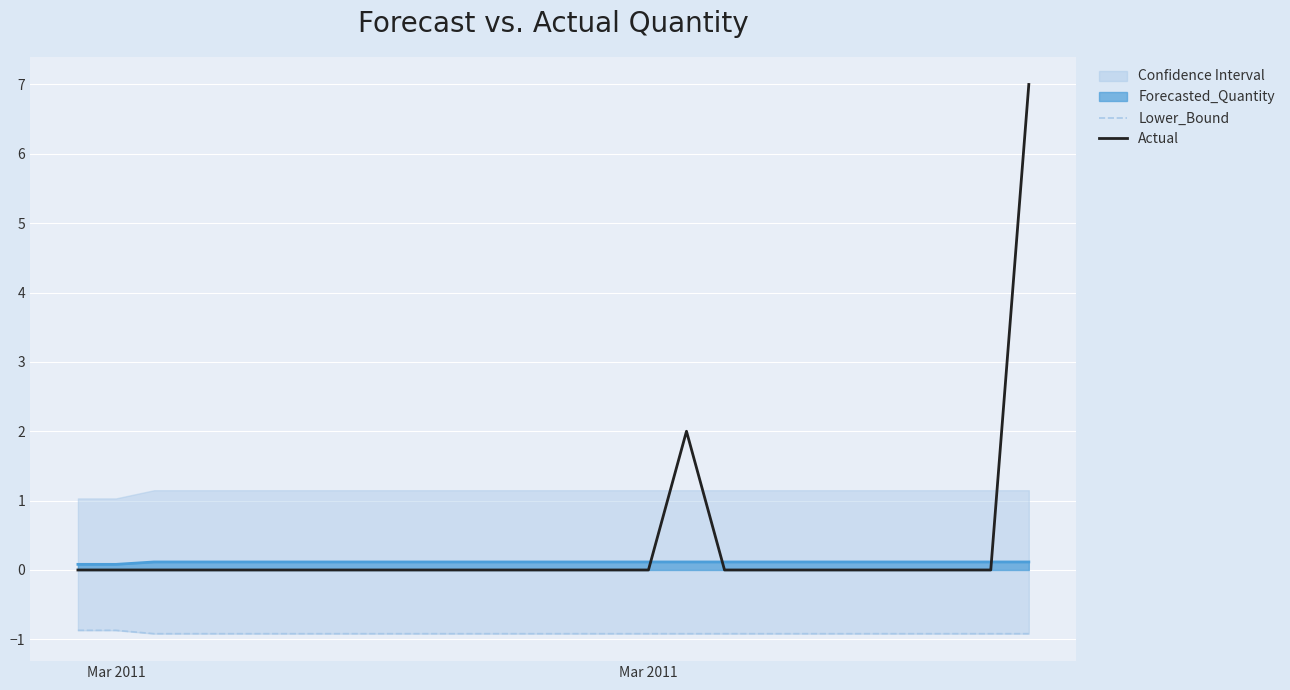

Is it true that Lower_Bound equals -0.3 at Mar 2011?

False